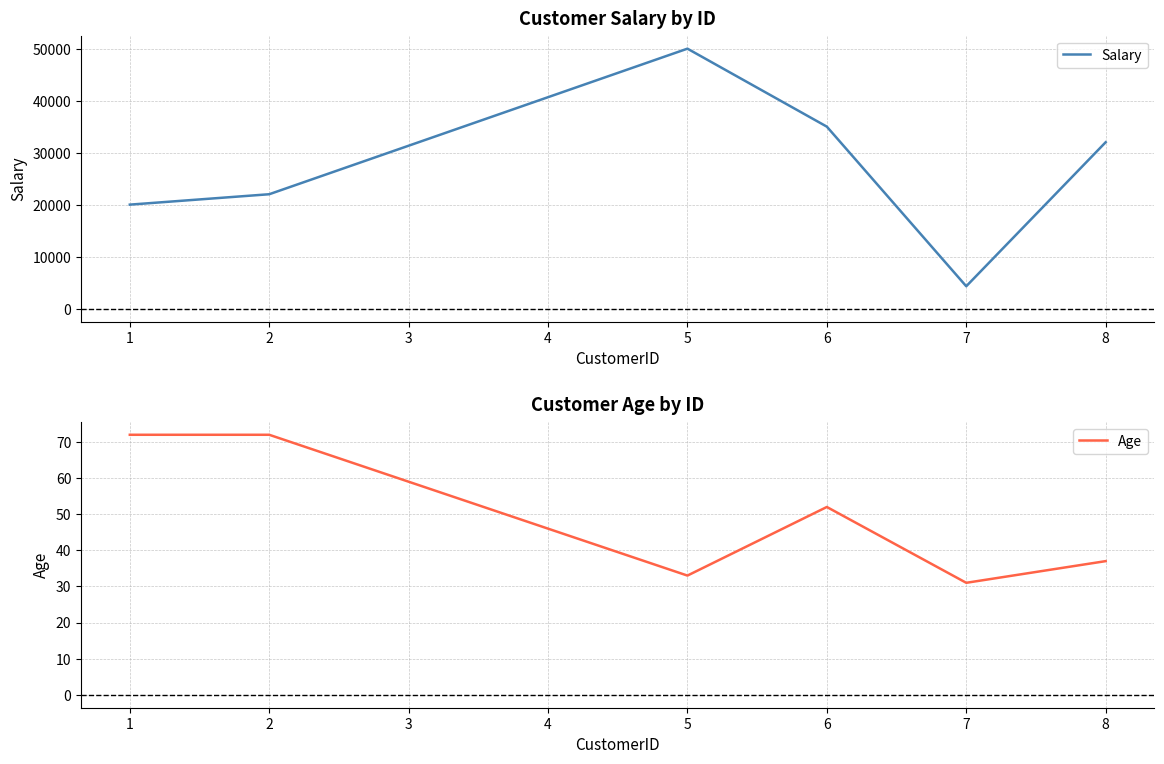

Rank the categories by Salary value from highest to lowest.

5, 6, 8, 2, 1, 7